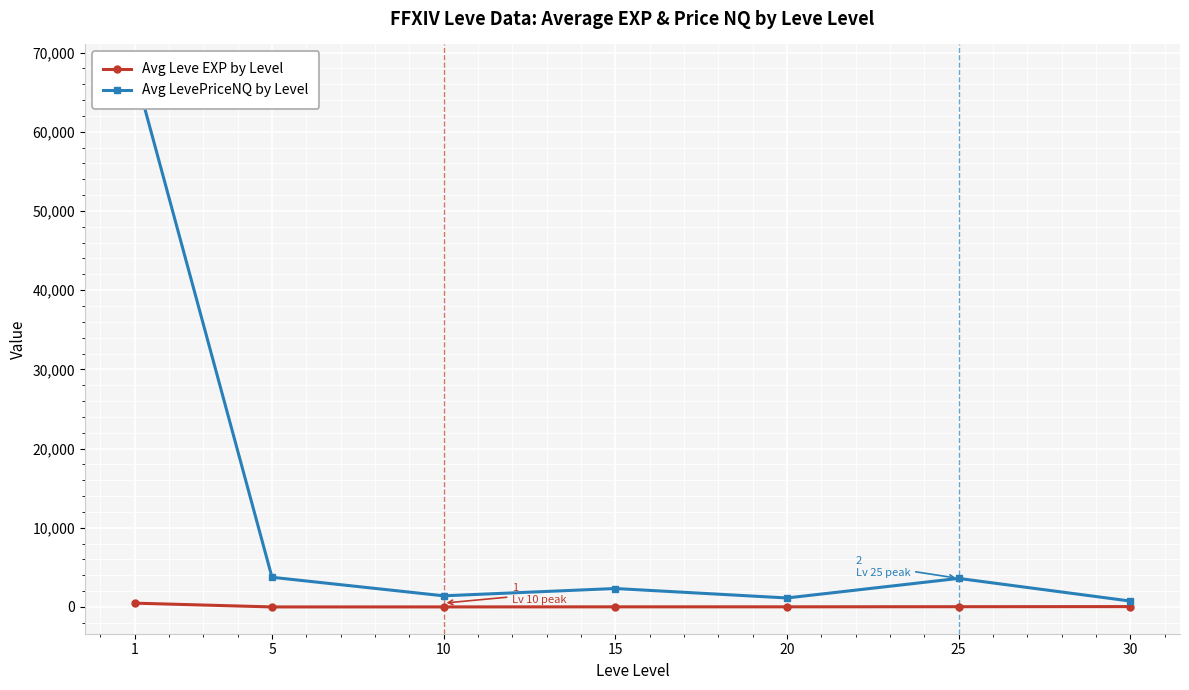

What are all the series names shown in the legend?

Avg Leve EXP by Level, Avg LevePriceNQ by Level